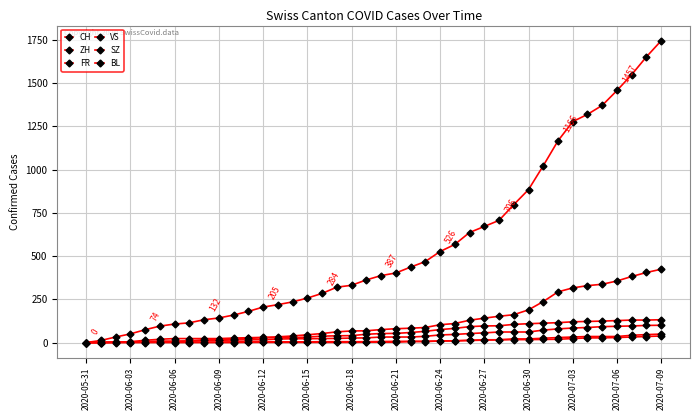

At how many categories does at least one series exceed 751?

11